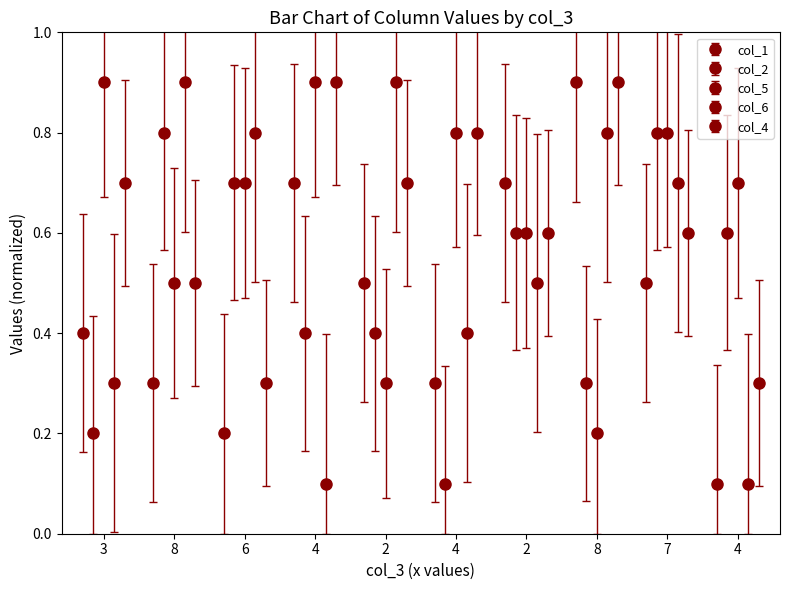

What is the difference between the second highest and minimum values in the col_2 series?

0.7